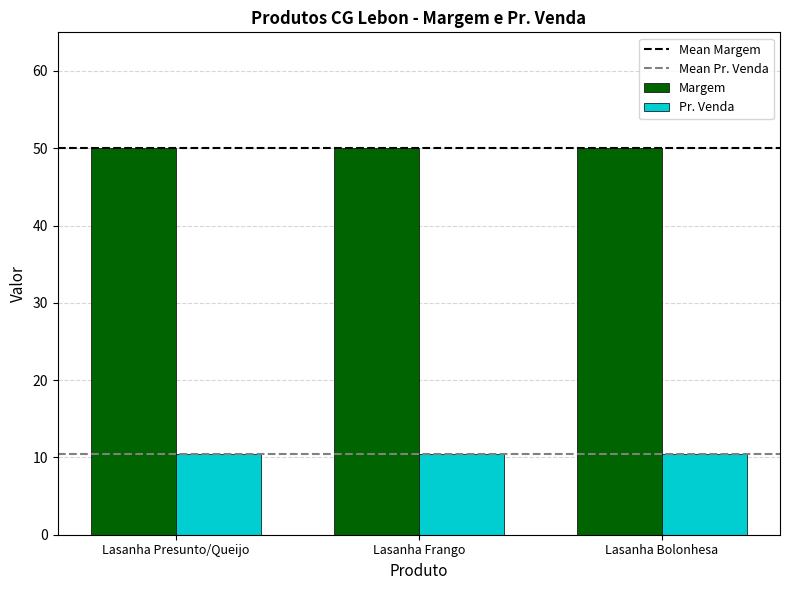

True or false: Margem has a value of 50.0 at Lasanha Frango.

True